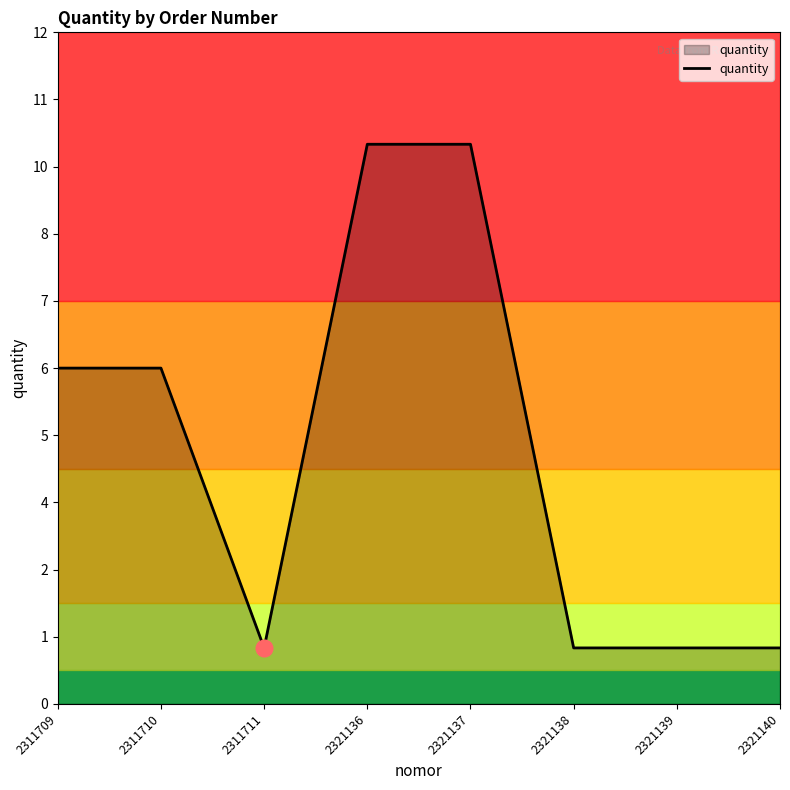

Does the chart have visible grid lines?

No